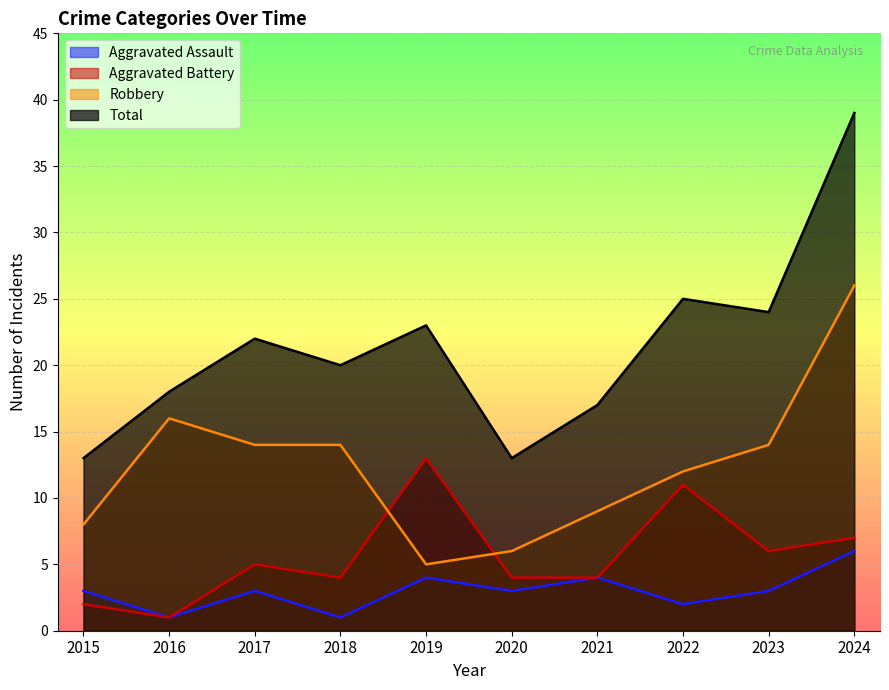

Which series ends up on top after the final intersection of Robbery and Aggravated Battery?

Robbery